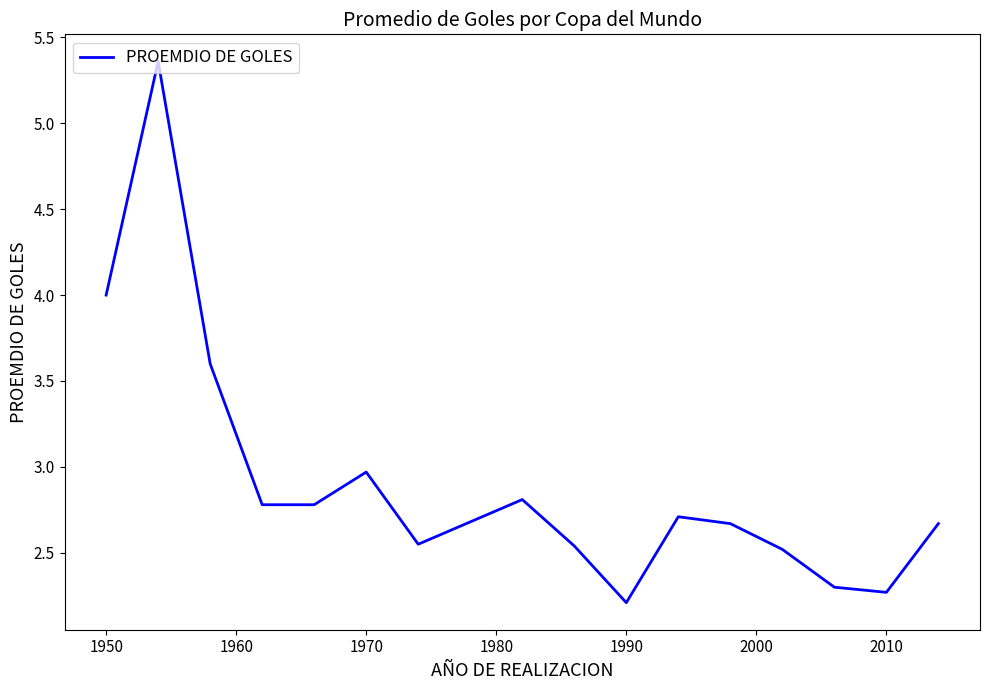

What is the minimum value shown in the chart?

2.2